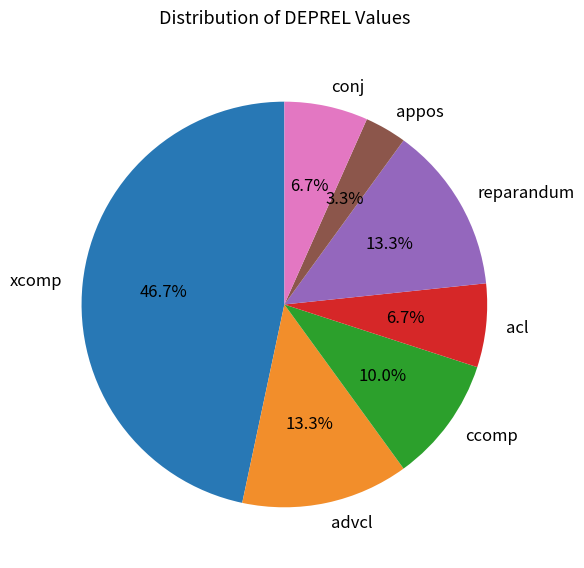

To the nearest percent, what is the difference between the largest and smallest slice percentages?

43%